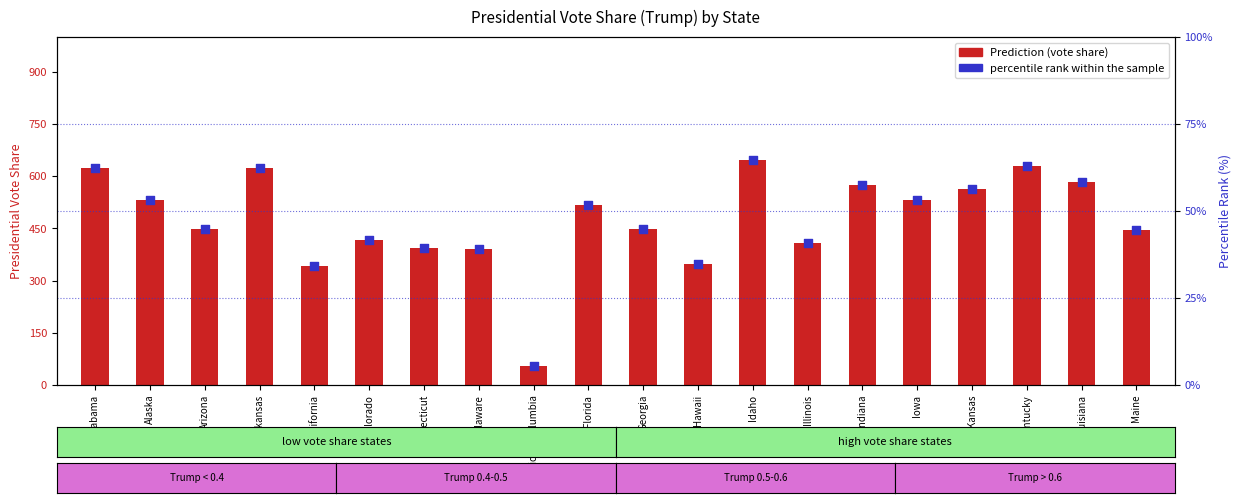

Which series has the widest spread of Y values?

percentile rank within the sample